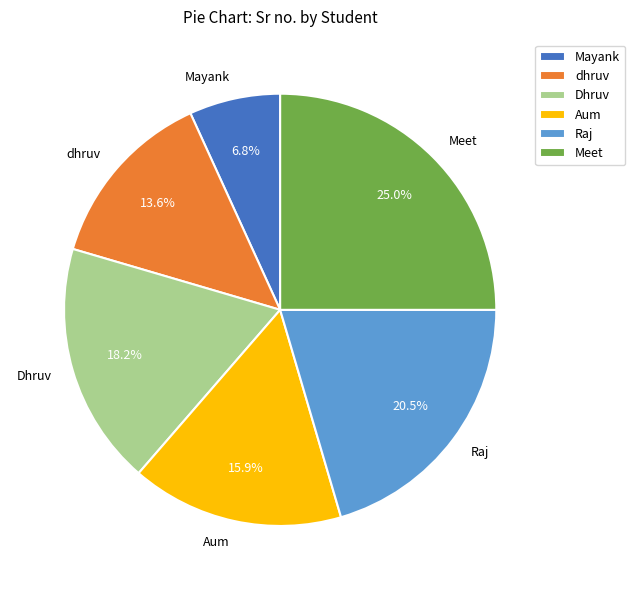

To the nearest percent, what is the average slice percentage?

17%